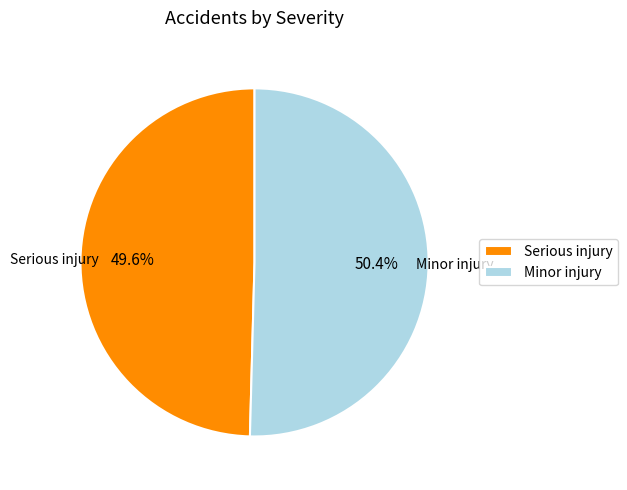

Does Minor injury represent more than half of the total?

Yes